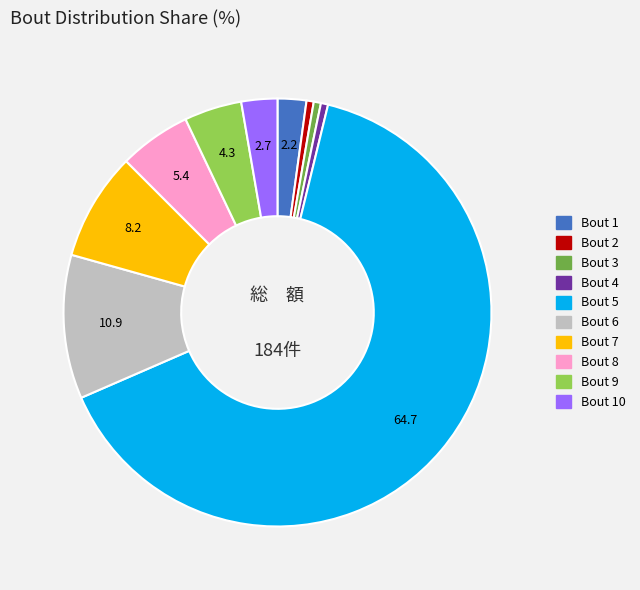

Is there a majority slice in this chart?

Yes